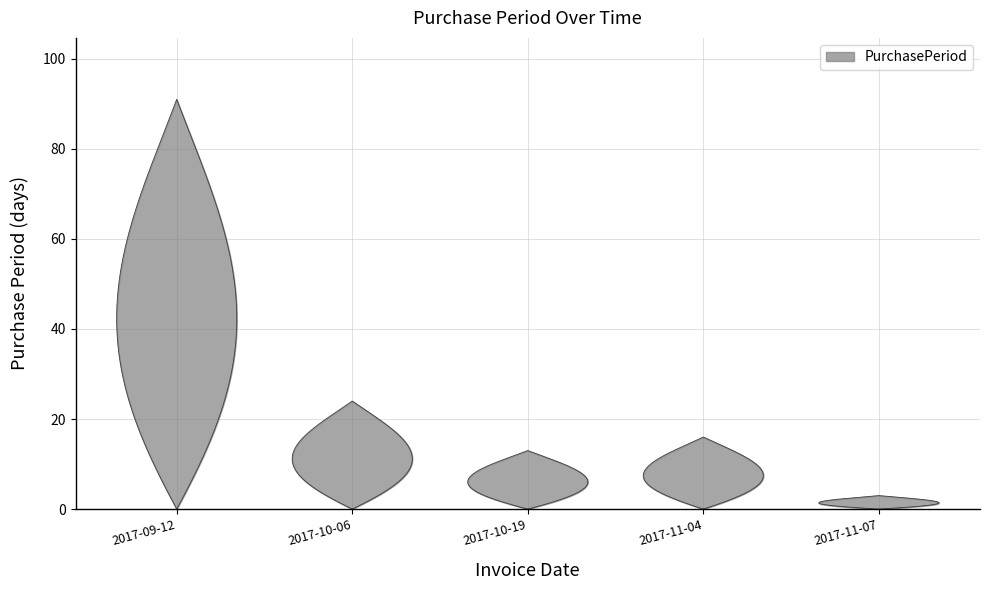

What is the label of the 4th point from the left?

2017-11-04